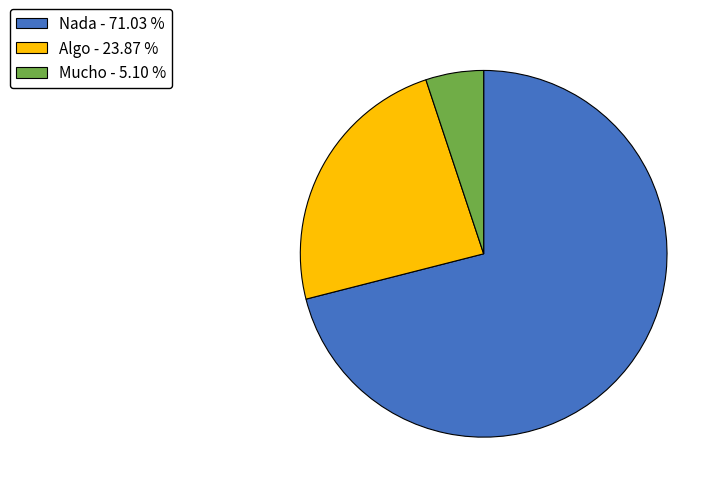

Which slice is the largest?

Nada